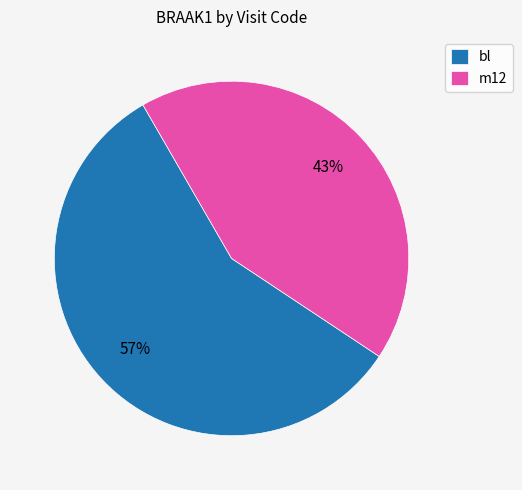

Count the number of slices in the pie.

2